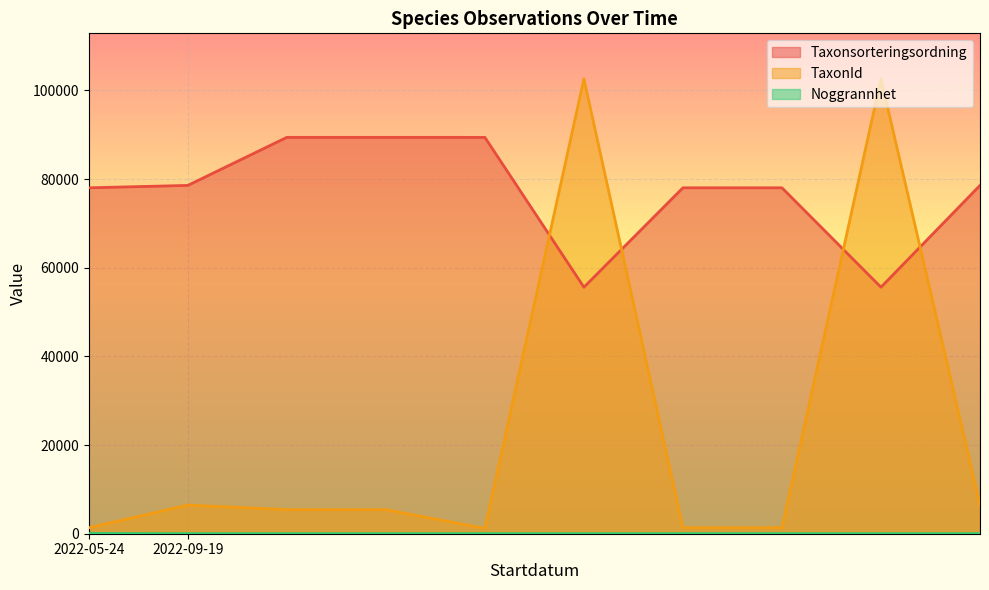

Reading left to right, extract all data points from this chart.

Taxonsorteringsordning: 78027	78569	89410	89410	89406	55608	78027	78027	55608	78569
TaxonId: 1353	6458	5432	5432	1204	102612	1353	1353	102612	6458
Noggrannhet: 50	10	10	10	10	10	10	10	10	10